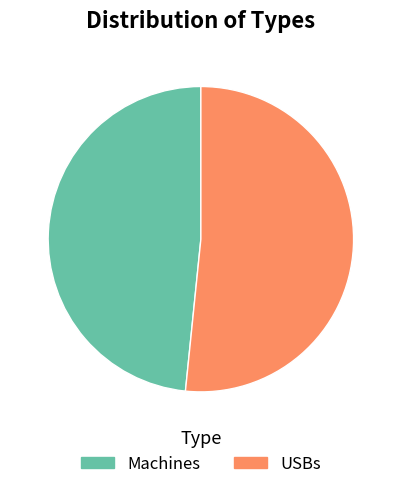

Is it true that Machines is 35% of the pie?

False